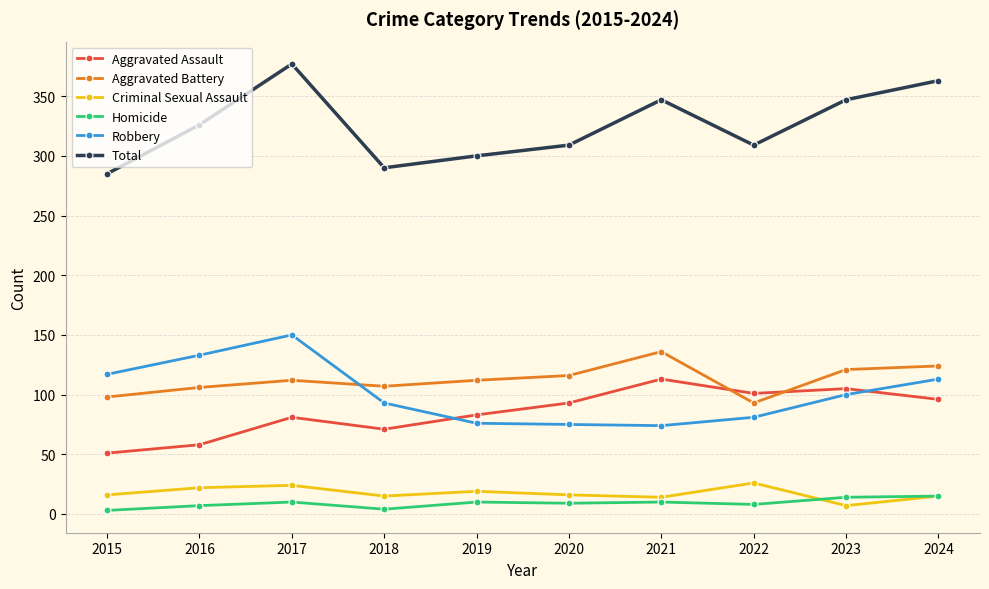

True or false: Total and Homicide intersect in this chart.

False